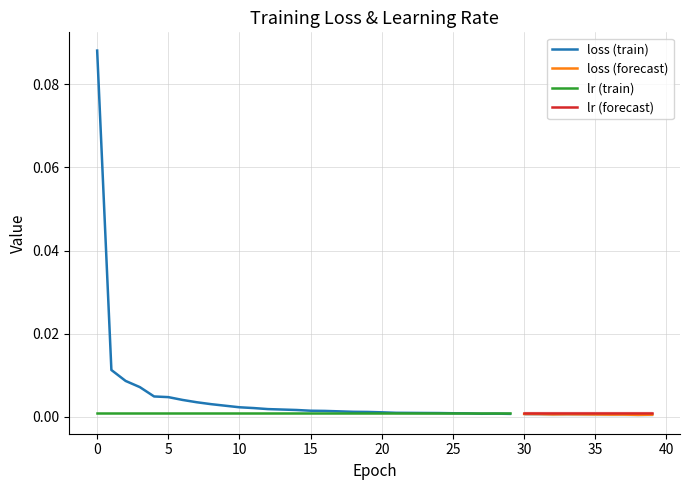

Rank the series at 1 from highest to lowest value.

loss, lr